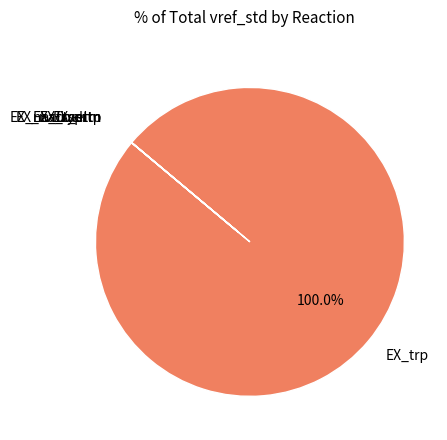

Which category accounts for the majority?

EX_trp